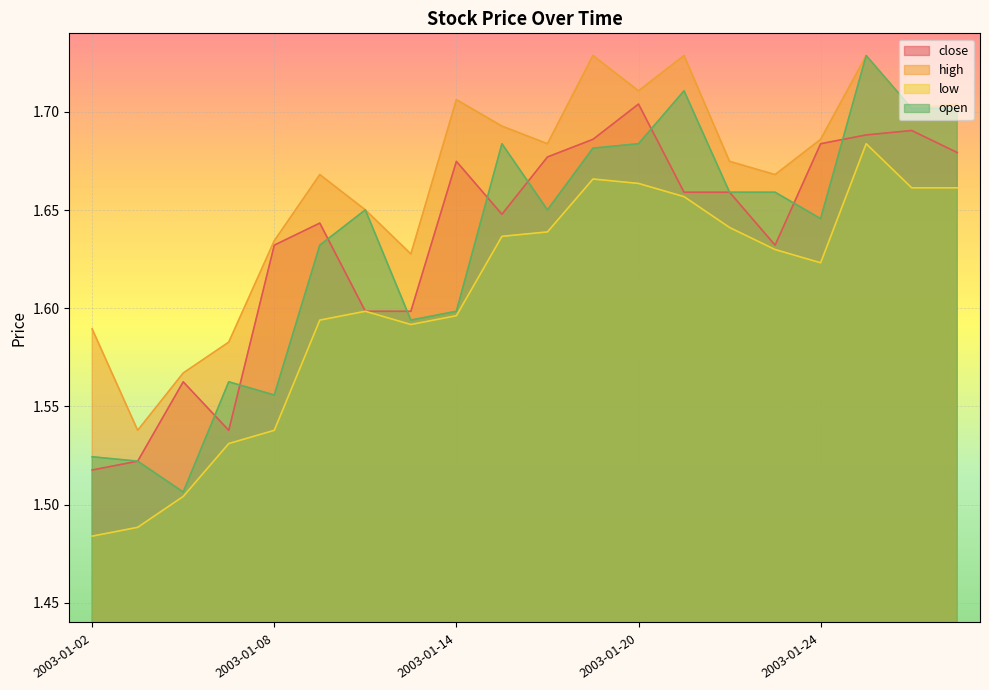

Where is high nearest to the value 1?

2003-01-03